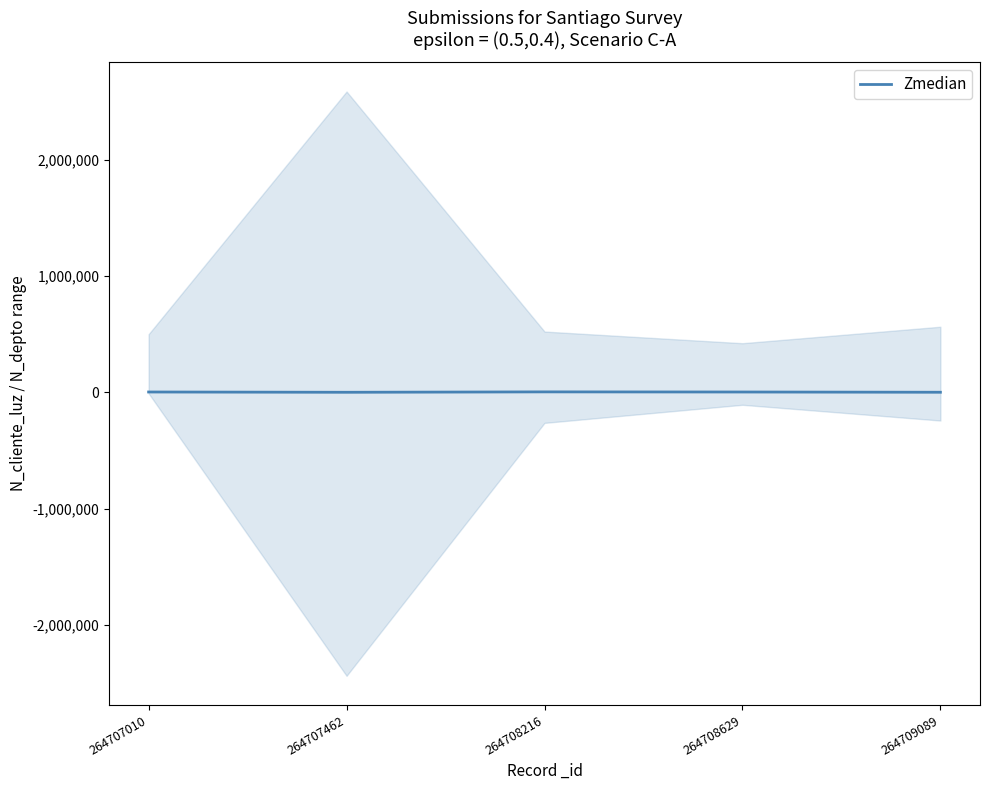

True or false: the data shows 6552 at 264708629.

False